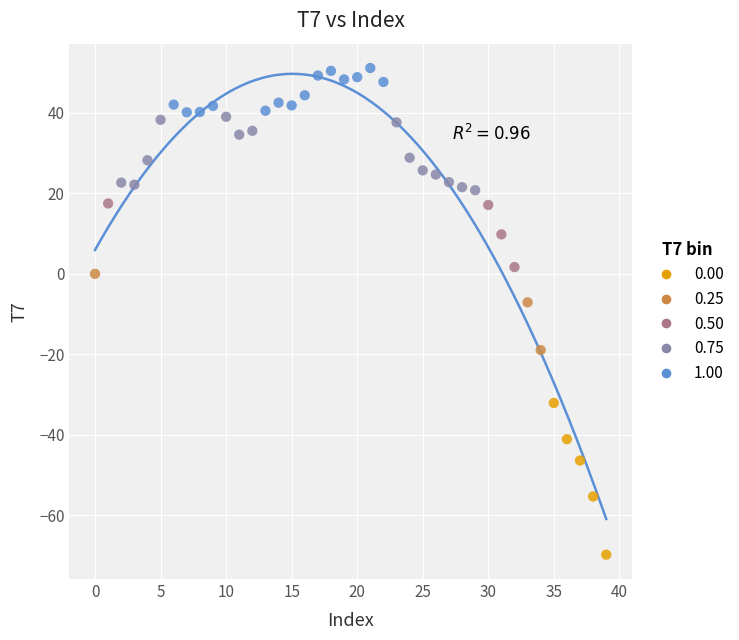

Which series reaches the maximum Y coordinate?

1.00